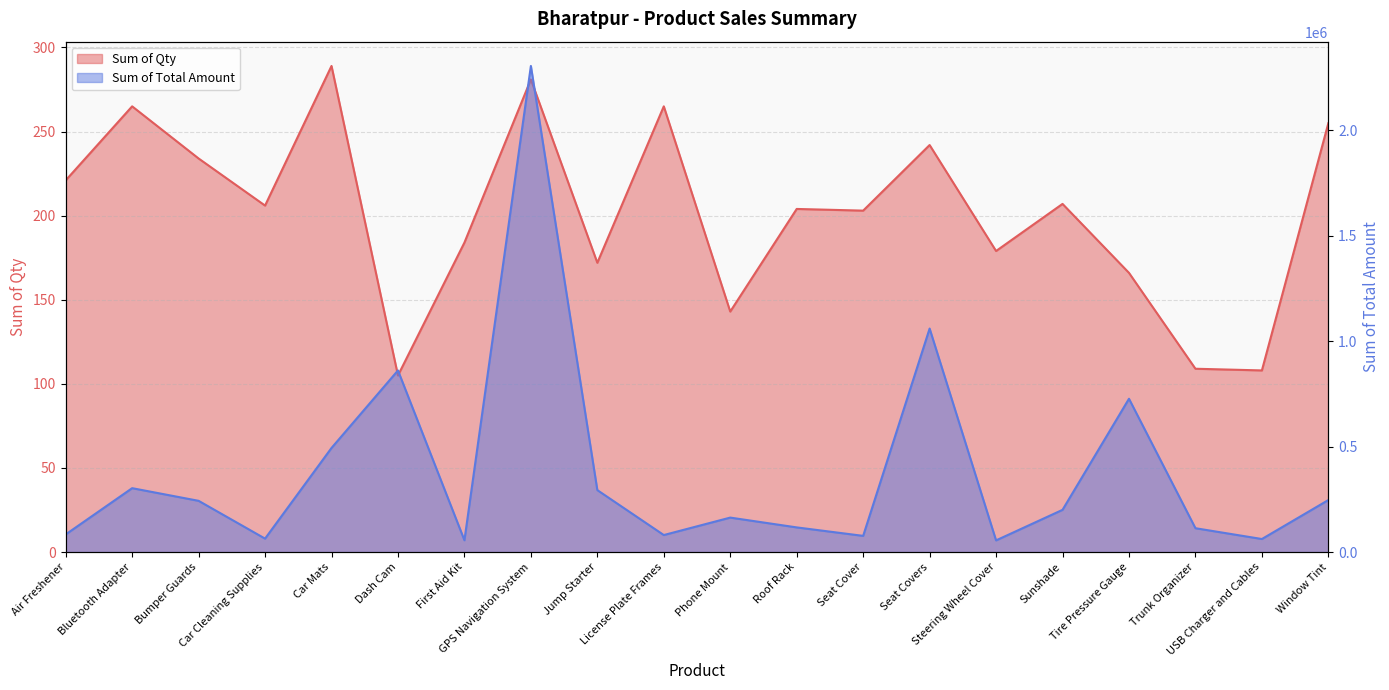

What is the label of the 2nd point from the left?

Bluetooth Adapter